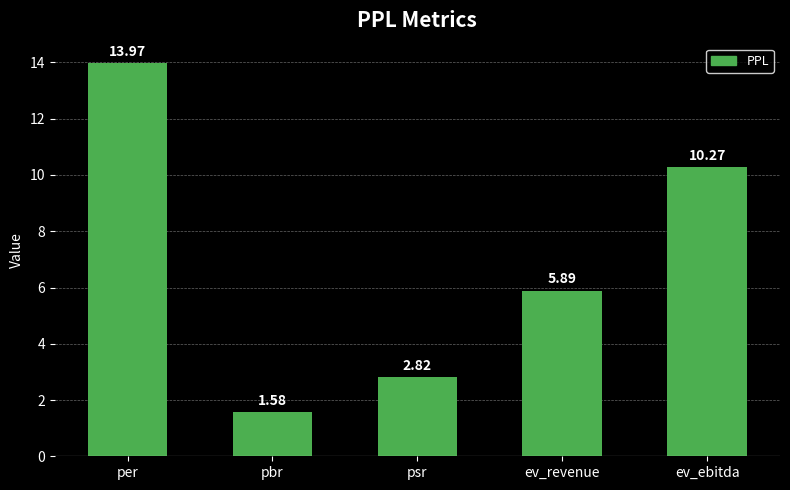

What is the sum of all values?

34.5